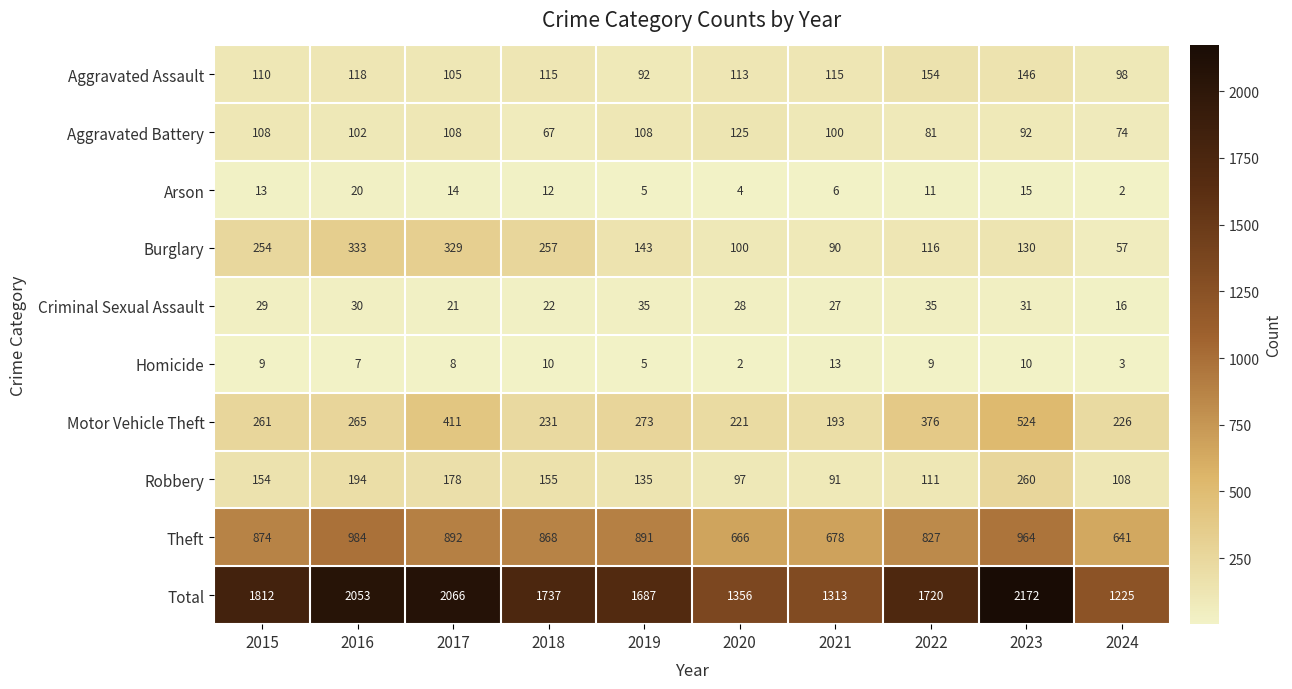

What is the difference between the highest and lowest values at 2021?

1307